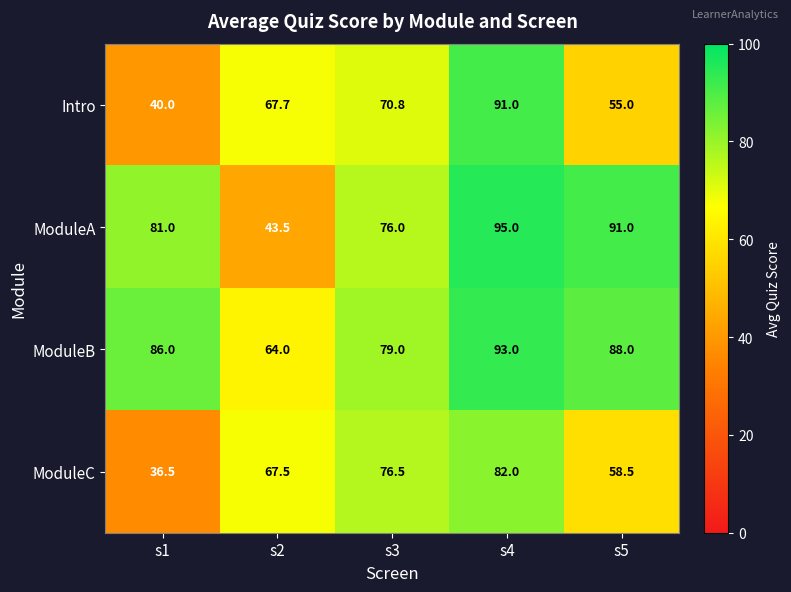

True or false: ModuleB has a value of 19.9 at s3.

False